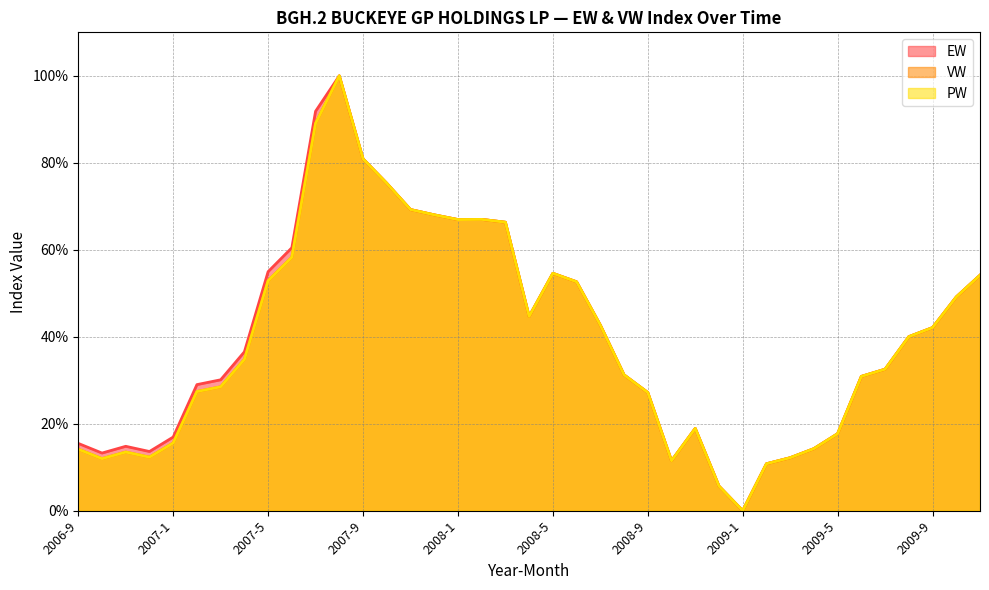

What is the total value across all series at 2009-10?

147.5